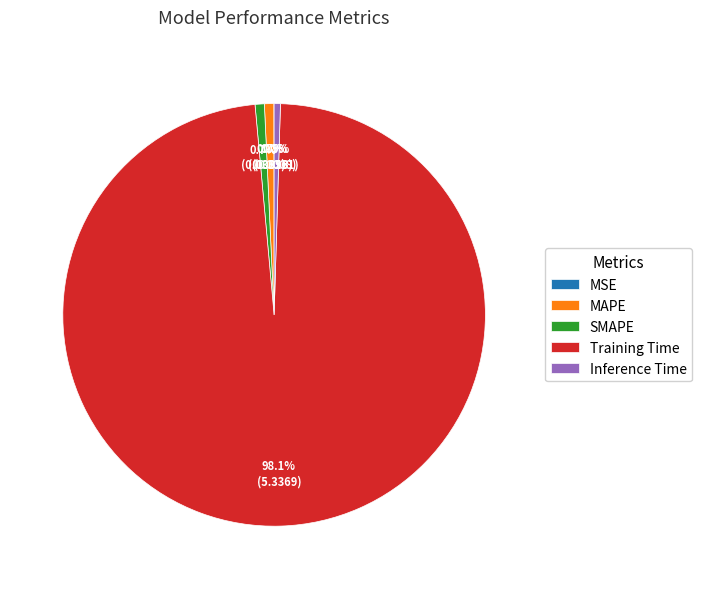

To the nearest percent, what is the average slice percentage?

20%